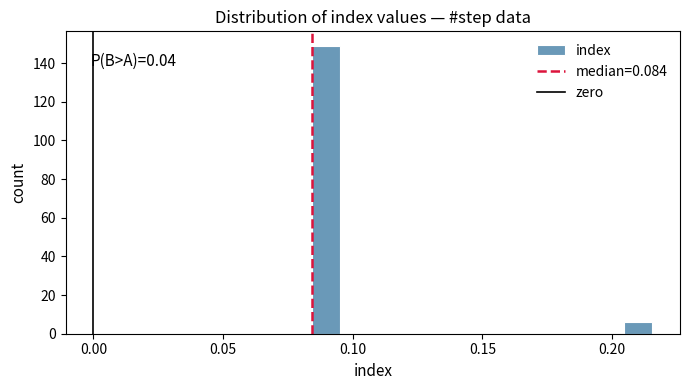

Read against the x-axis, roughly where is the centre of the tallest bar?

0.090